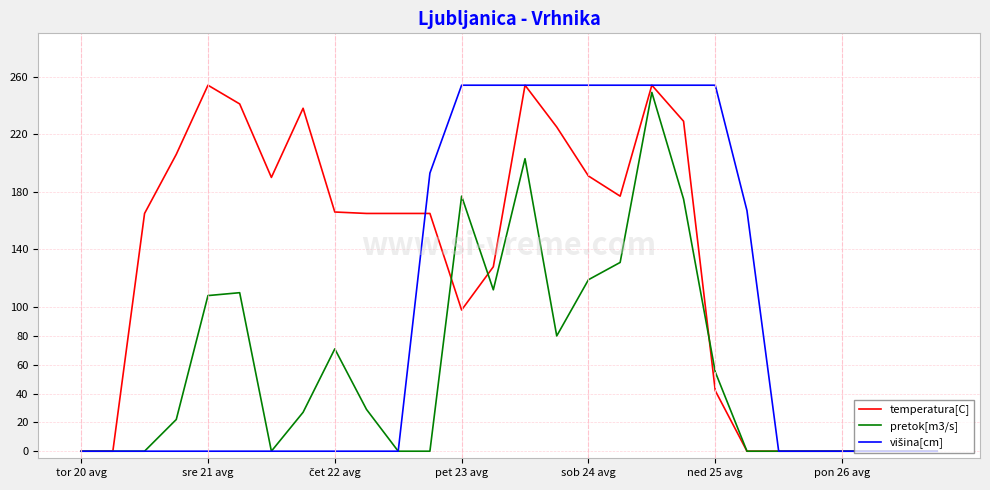

What is the maximum value shown in the chart?

254